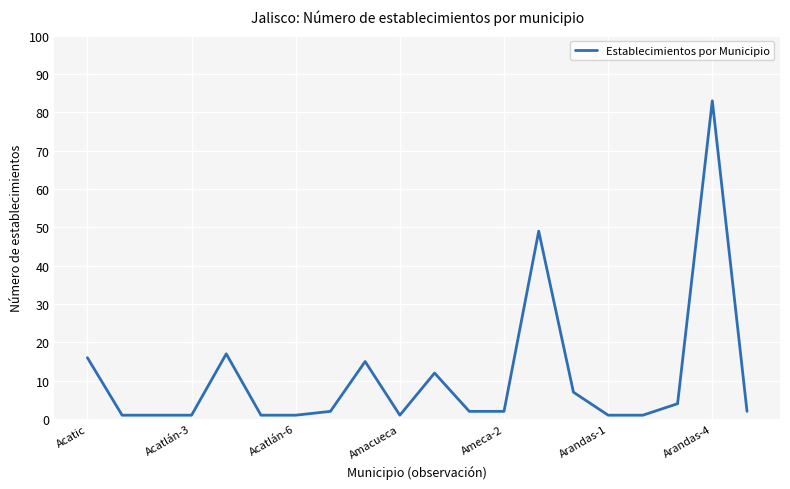

What is the maximum value shown in the chart?

83